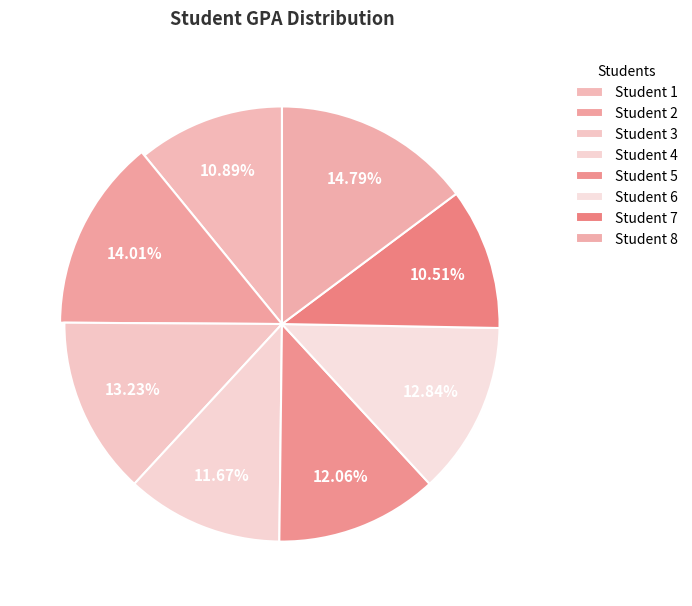

True or false: 5 accounts for 22% of the total.

False